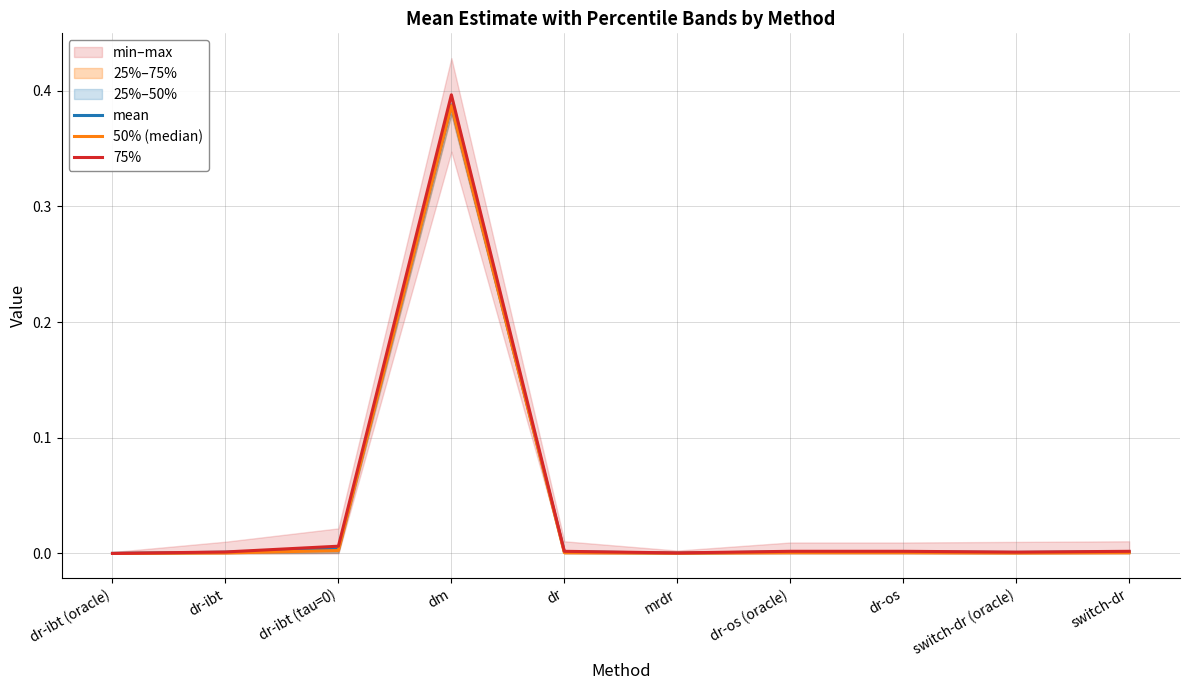

Between dr-ibt (oracle) and dr-os (oracle), which series saw the biggest shift?

75%